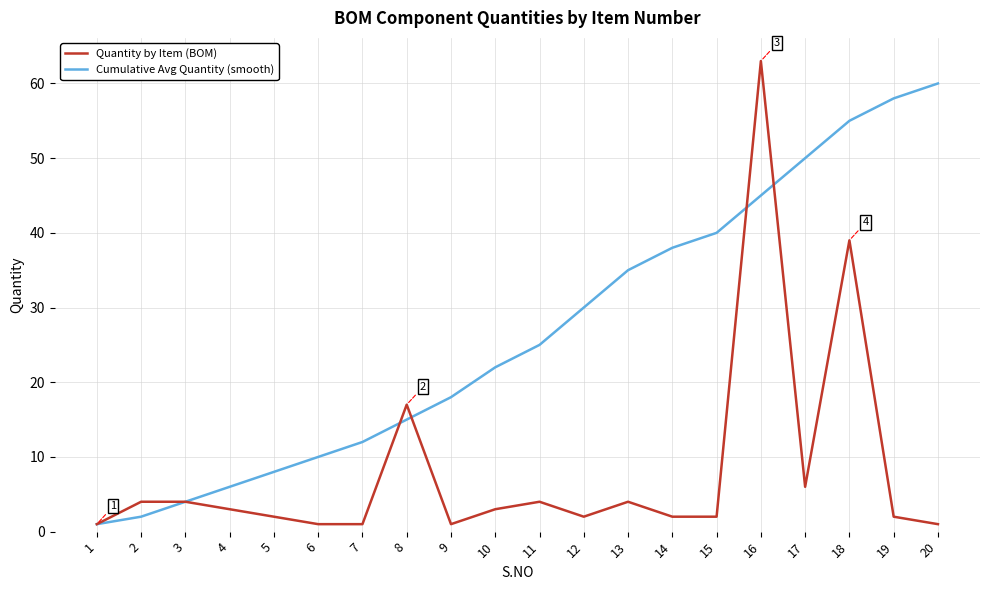

Which series has the largest total across all categories?

Cumulative Avg Quantity (smooth)